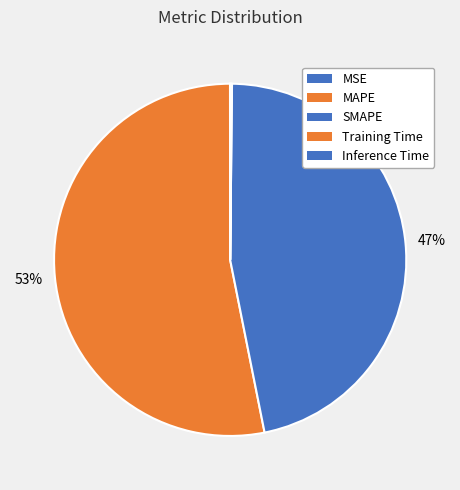

Does Training Time account for over 50% of the chart?

No